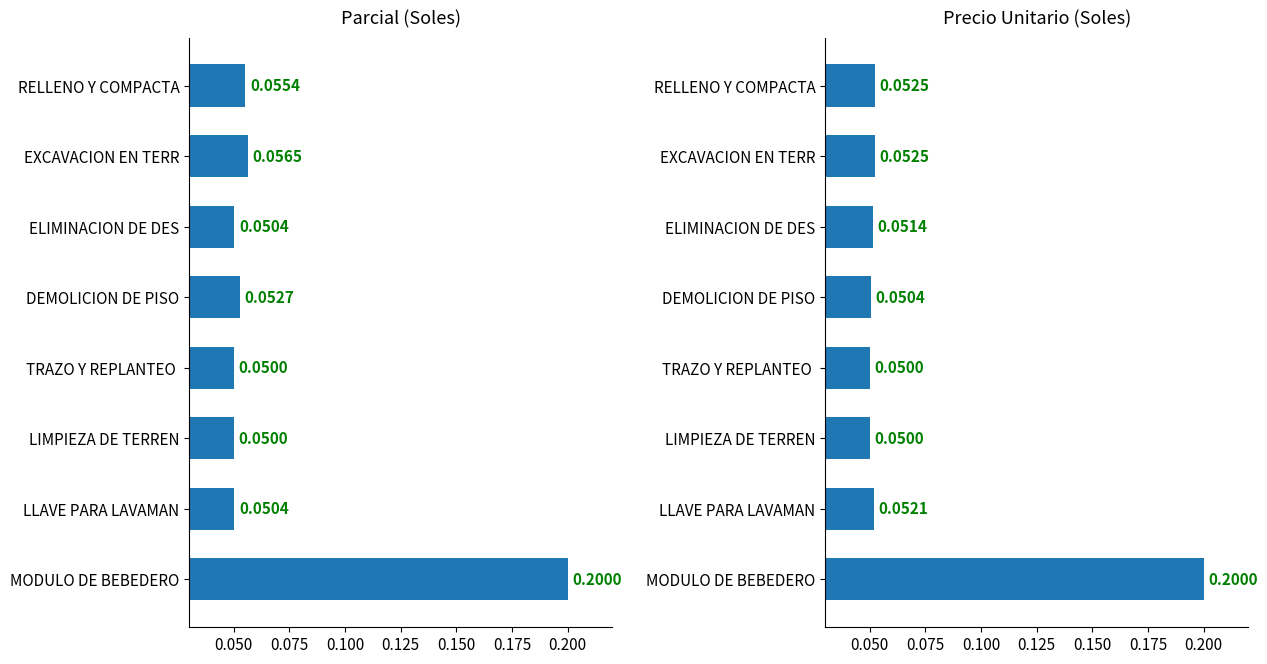

The value of Parcial at RELLENO Y COMPACTA is 0.1. True or false?

True